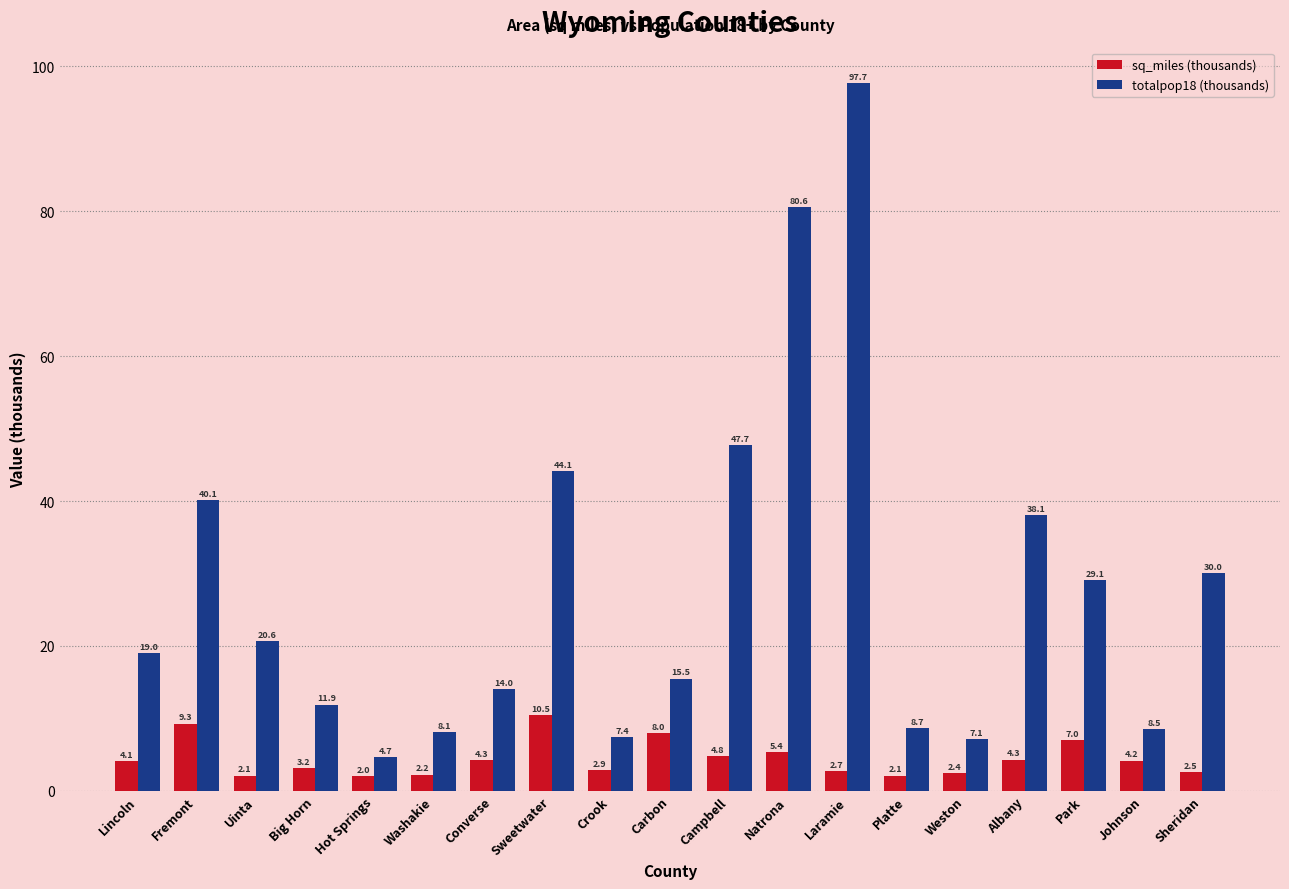

How many categories are shown in the chart?

19